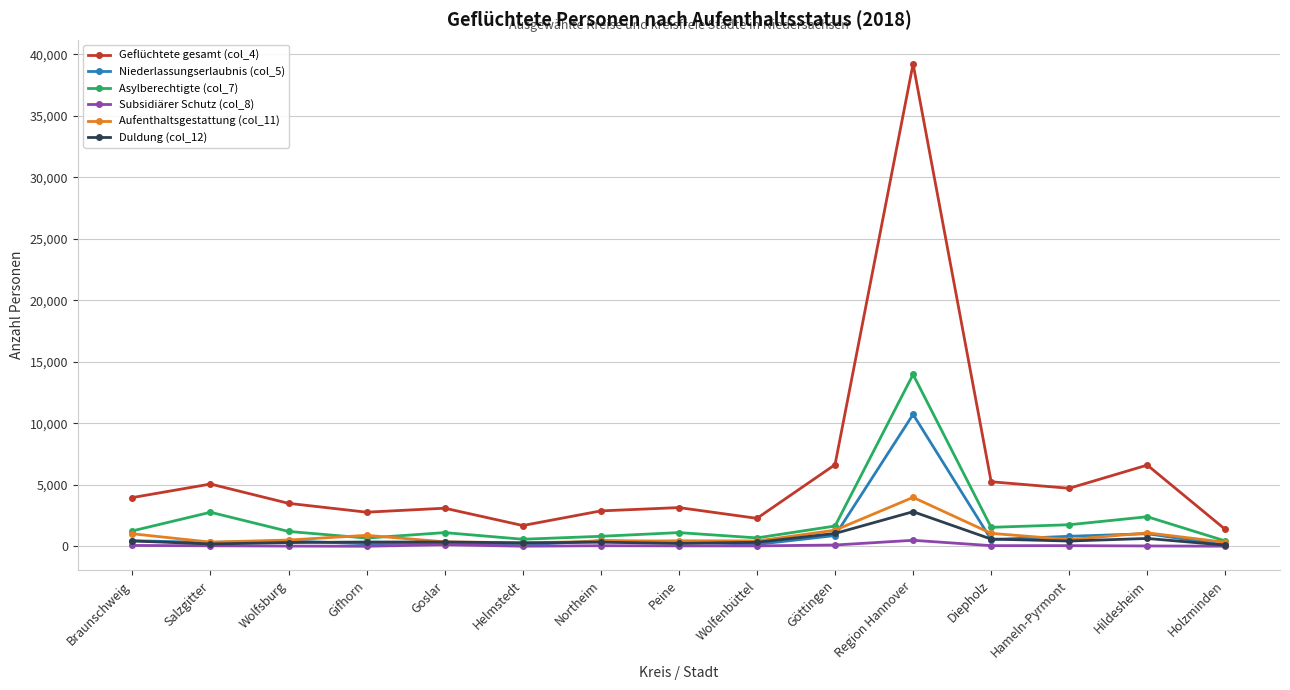

True or false: Asylberechtigte (col_7) has a value of 570 at Helmstedt.

True